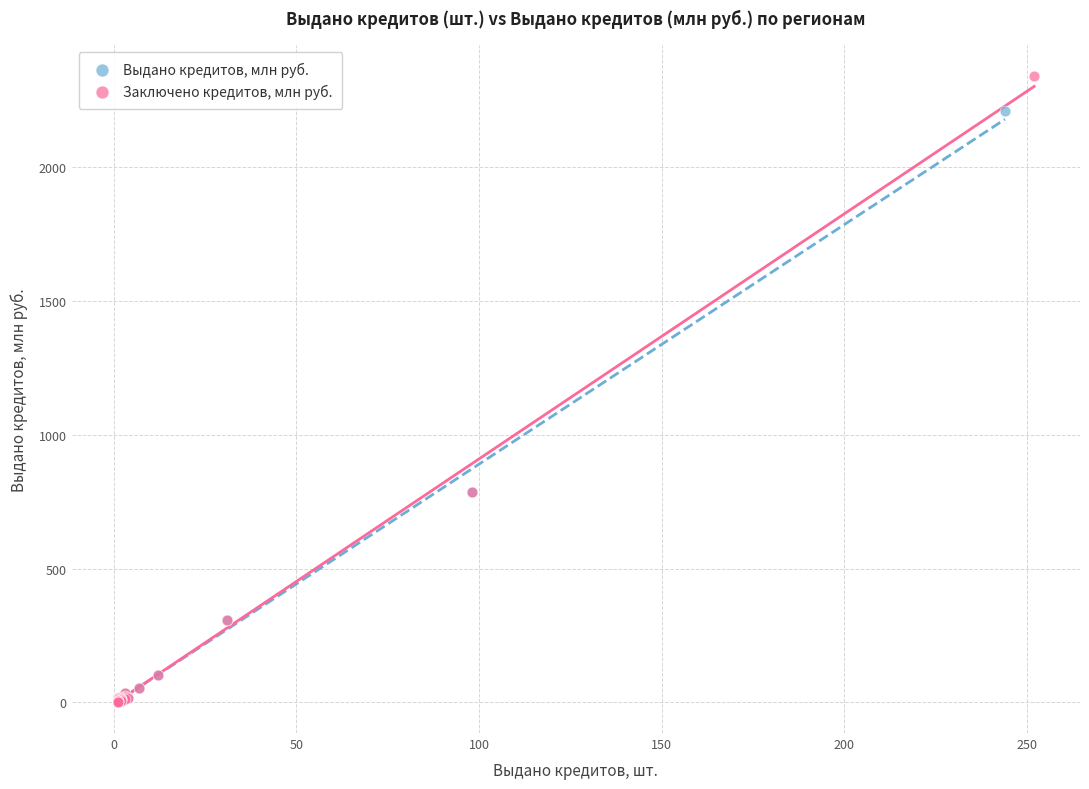

What are all the series names shown in the legend?

Выдано кредитов, млн руб., Заключено кредитов, млн руб.